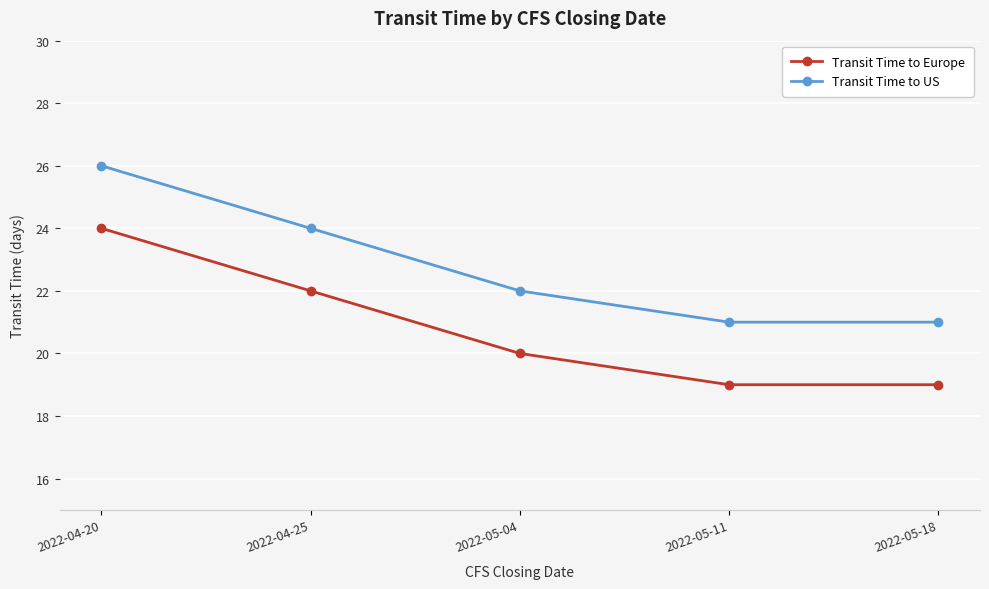

True or false: Transit Time to Europe and Transit Time to US cross at least once.

False